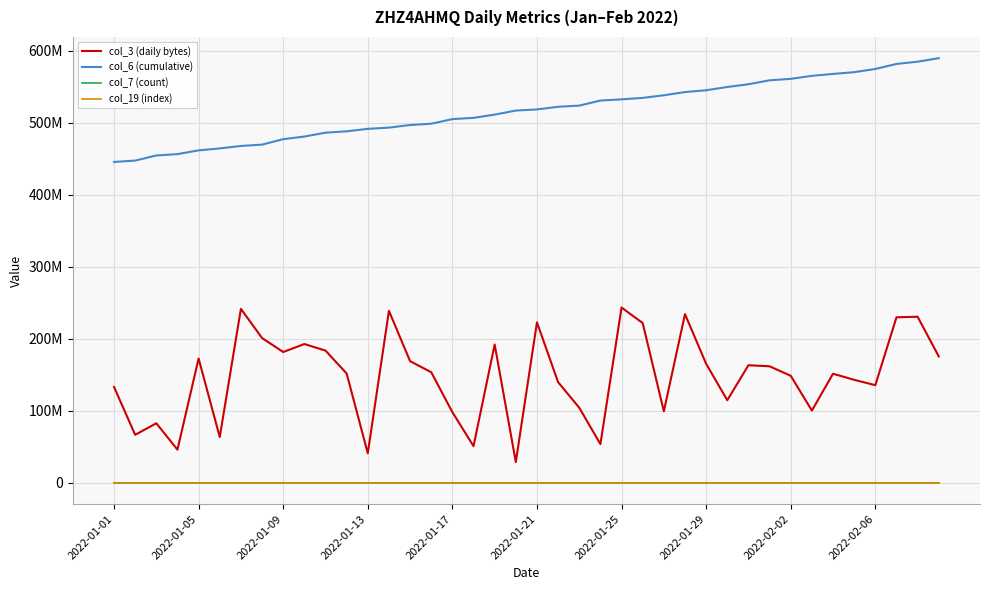

What are all the series names shown in the legend?

col_3 (daily bytes), col_6 (cumulative), col_7 (count), col_19 (index)